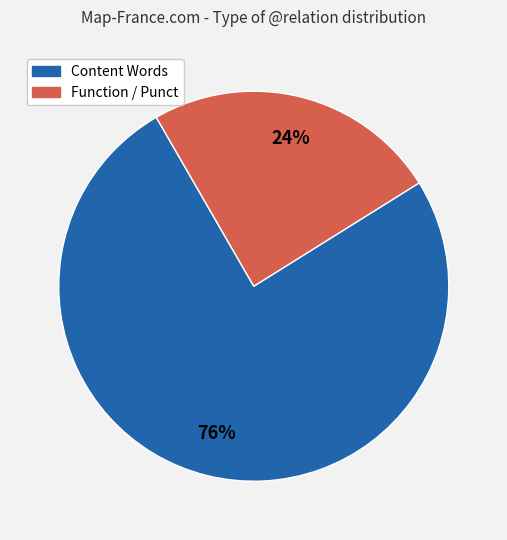

Is there a majority slice in this chart?

Yes